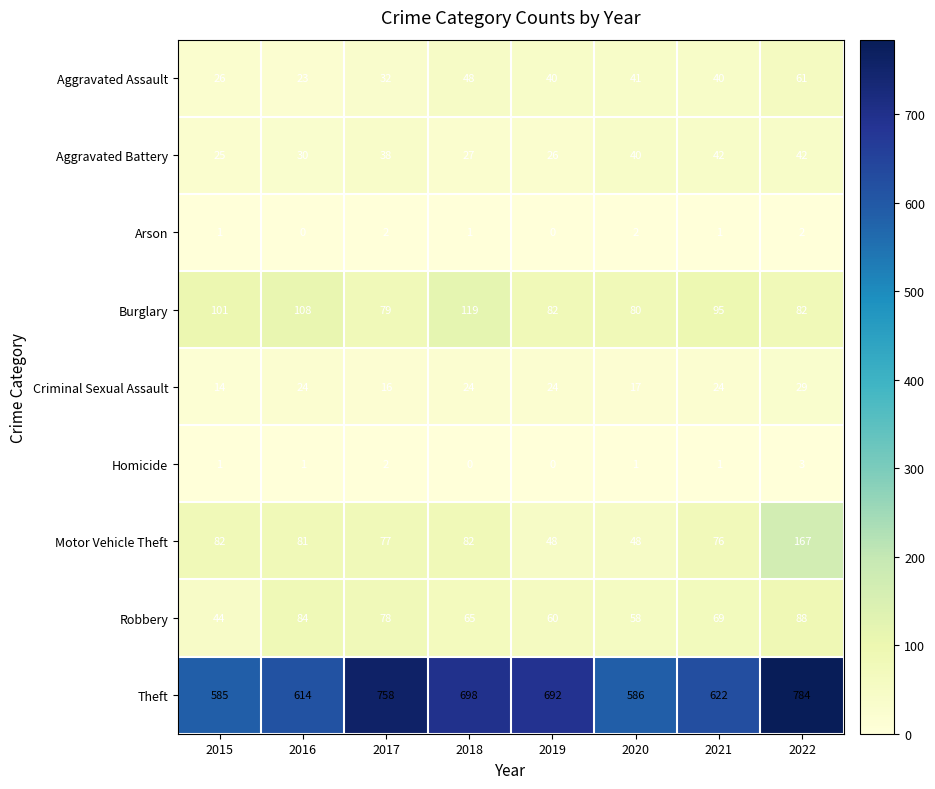

The Homicide series shows 0 at 2019. True or false?

True